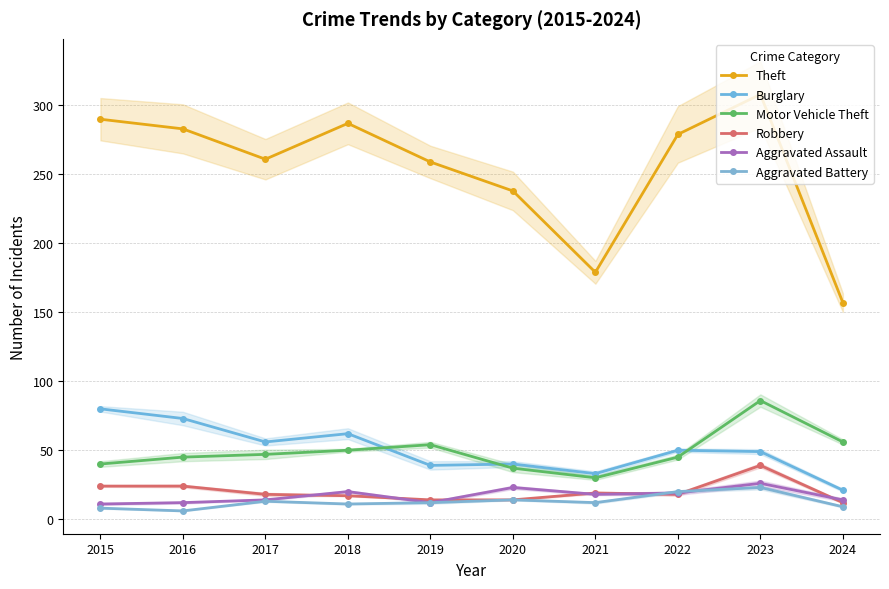

What is the value of the Aggravated Battery point at the 8th from the left?

20